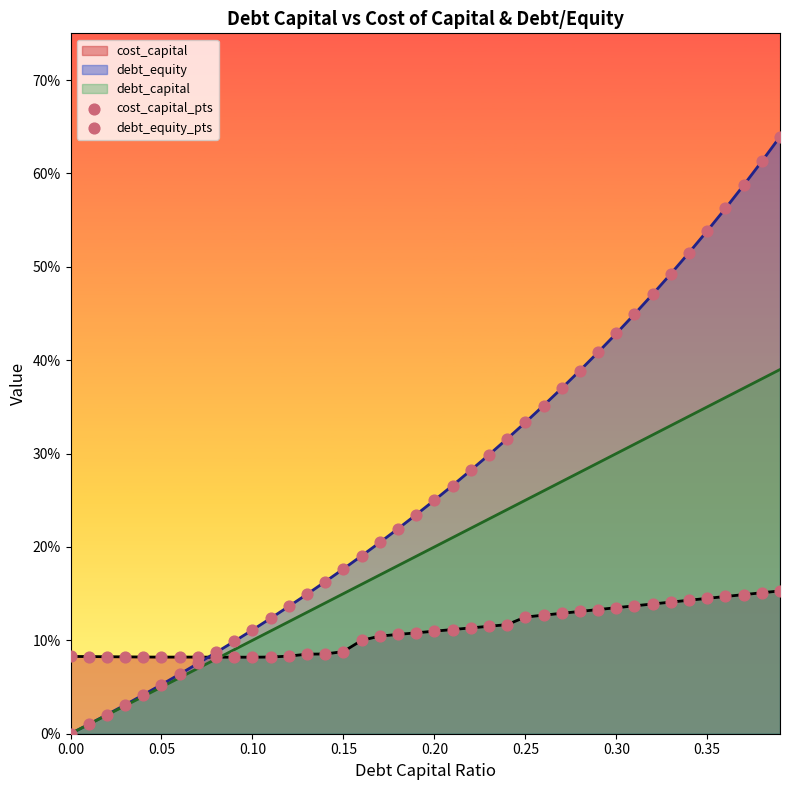

What are all the series names shown in the legend?

cost_capital_pts, debt_equity_pts